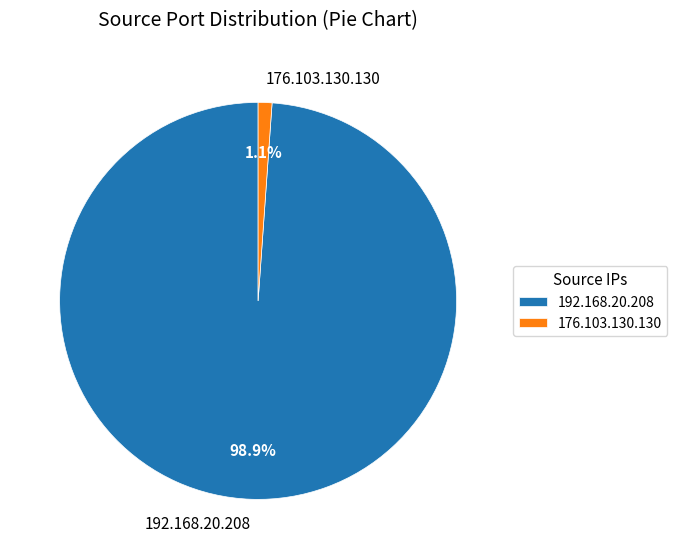

How many segments does this pie chart have?

2